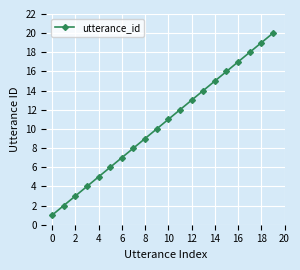

What is the difference between the maximum and second lowest values?

18